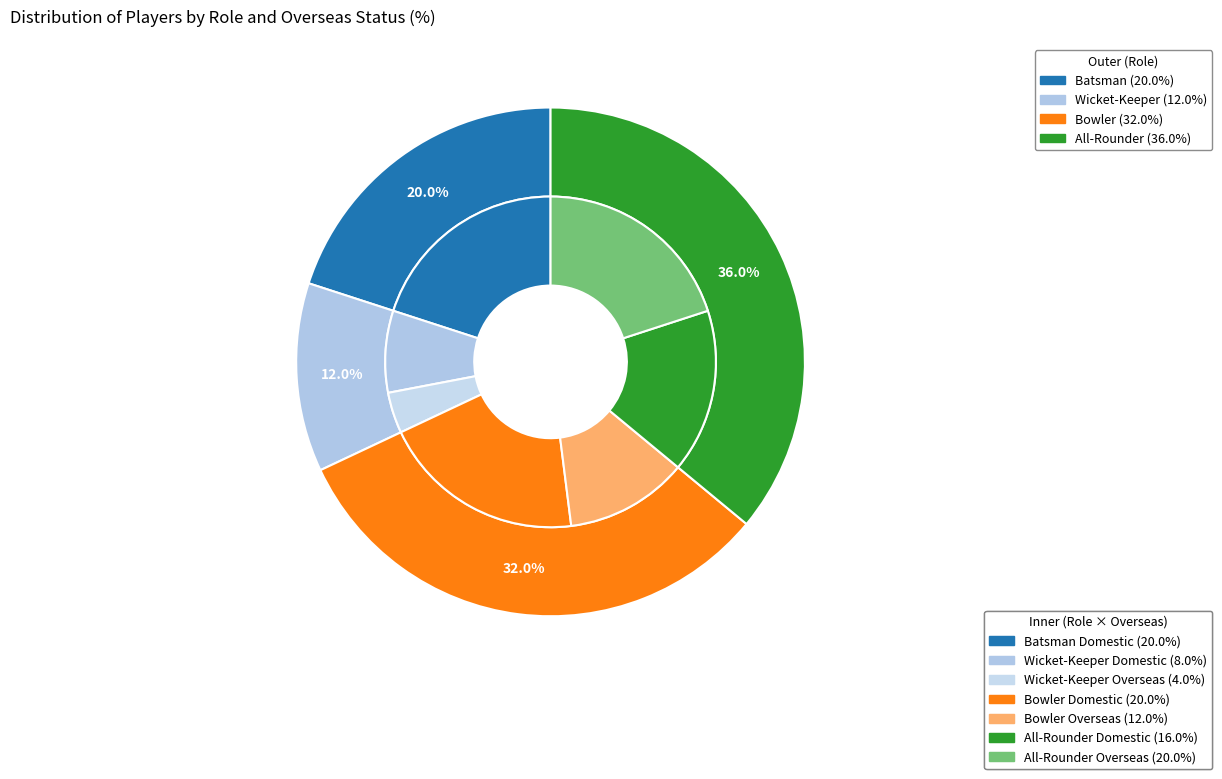

To the nearest percent, what is the average slice percentage?

25%